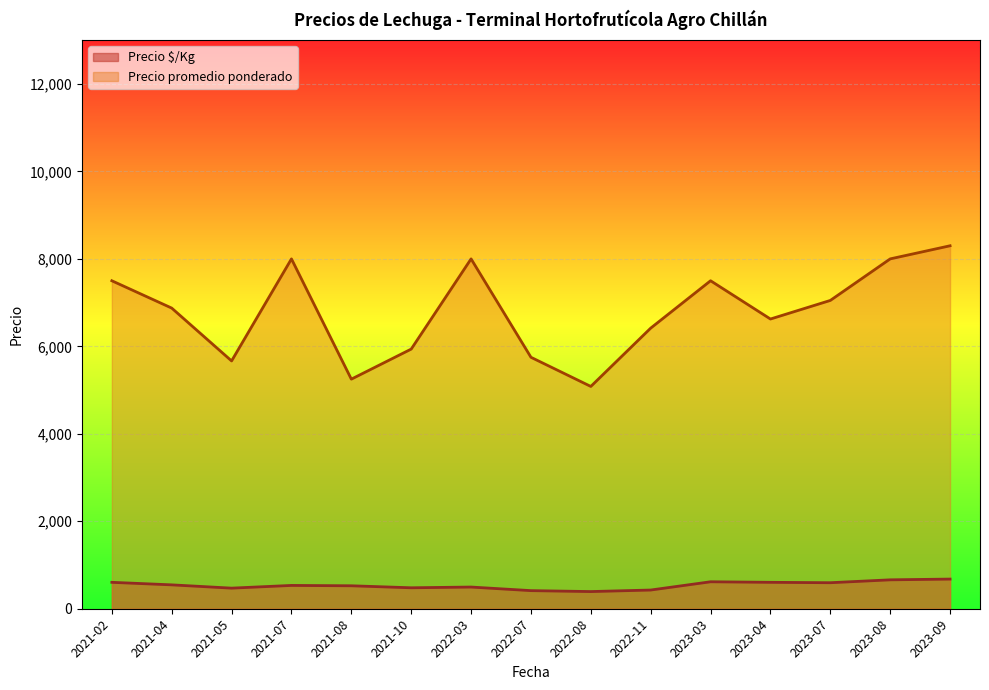

At 2021-08, list the series in order from smallest to largest.

Precio $/Kg, Precio promedio ponderado